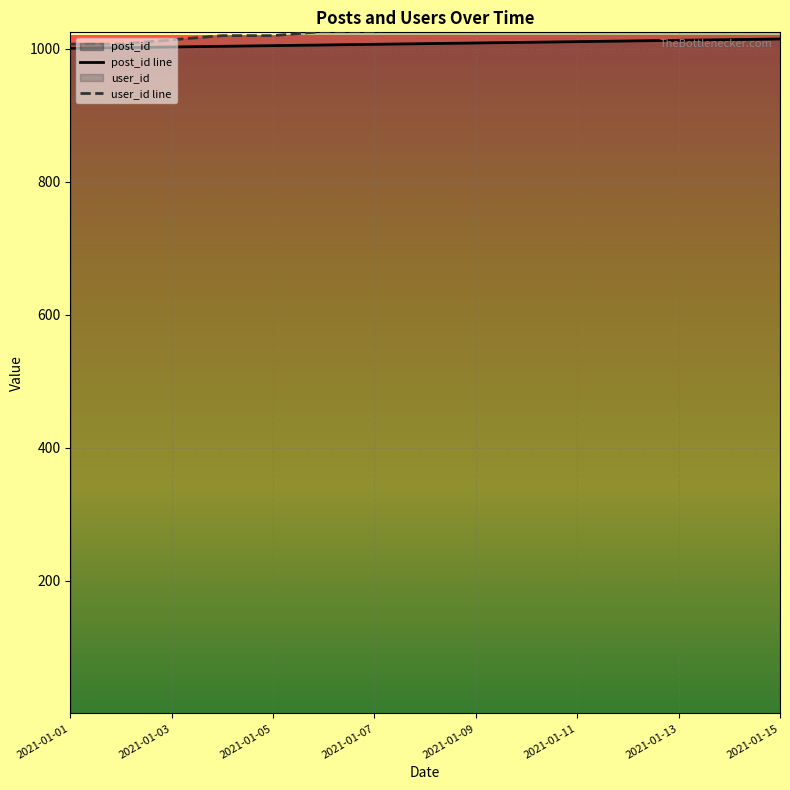

What is the maximum value for post_id line?

1015